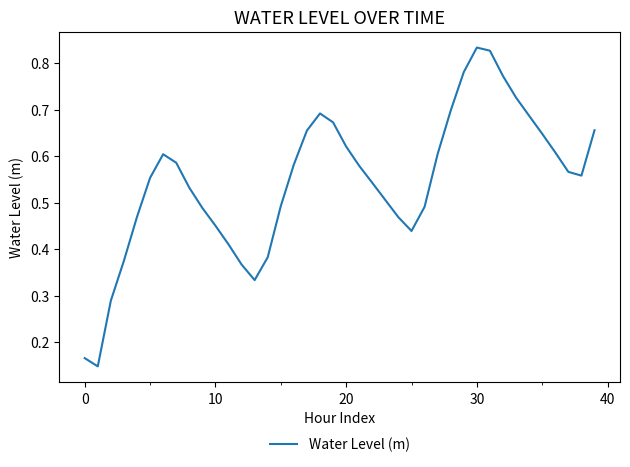

Which label corresponds to the largest value in the chart?

30